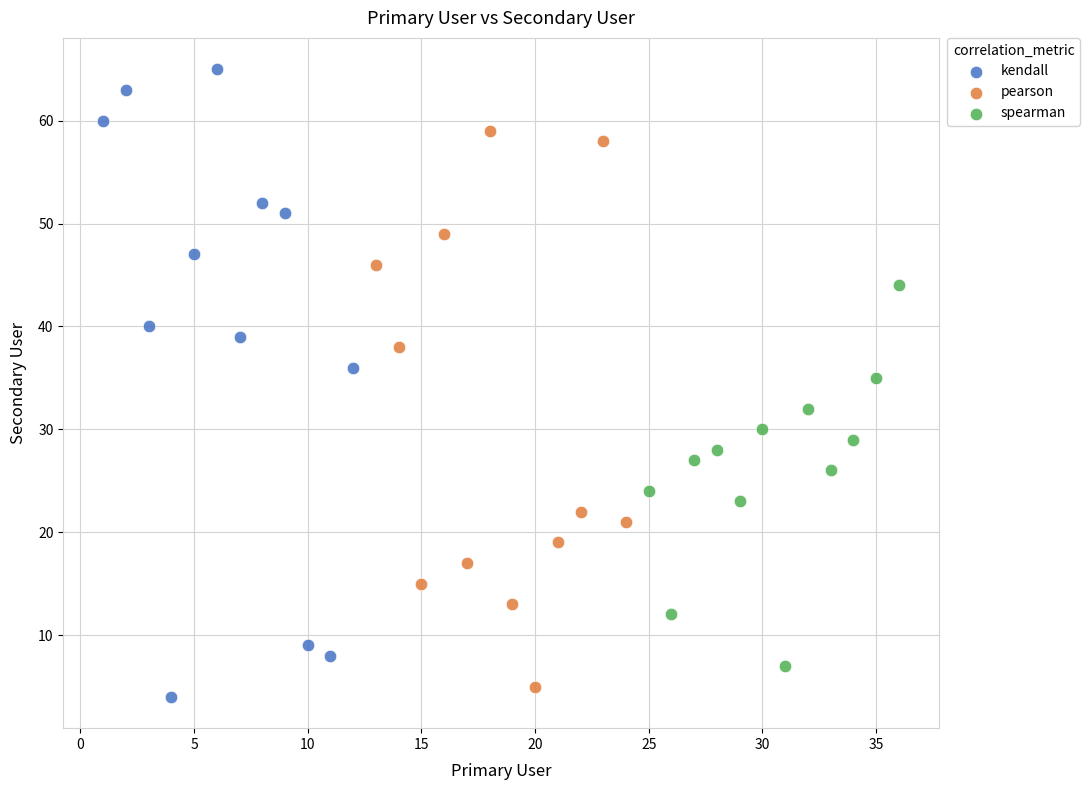

Which series has the largest Y range (max minus min)?

kendall